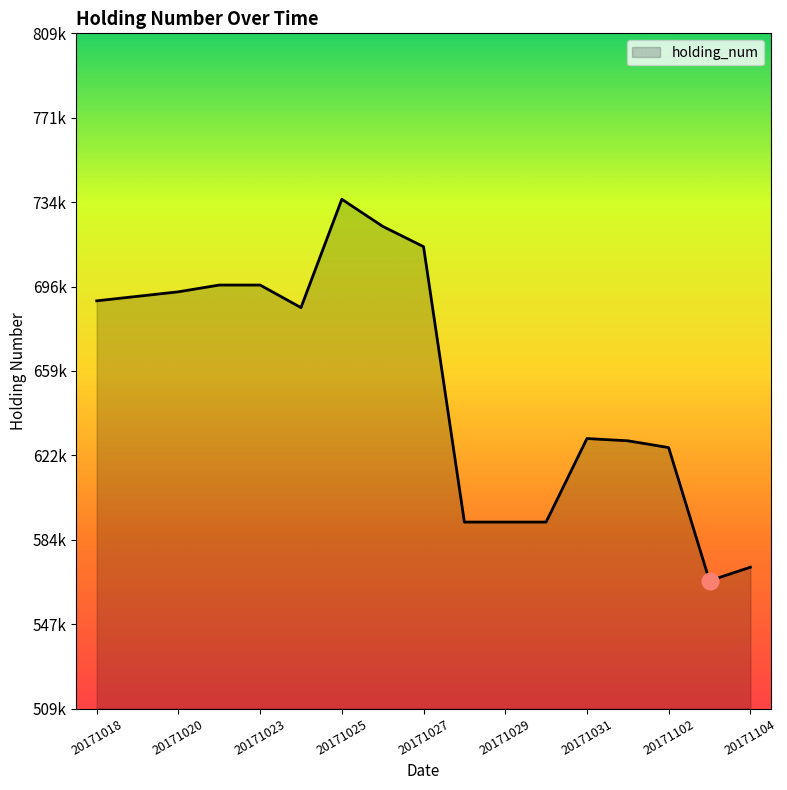

Rank the categories by value from highest to lowest.

20171025, 20171026, 20171027, 20171021, 20171023, 20171020, 20171019, 20171018, 20171024, 20171031, 20171101, 20171102, 20171028, 20171029, 20171030, 20171104, 20171103